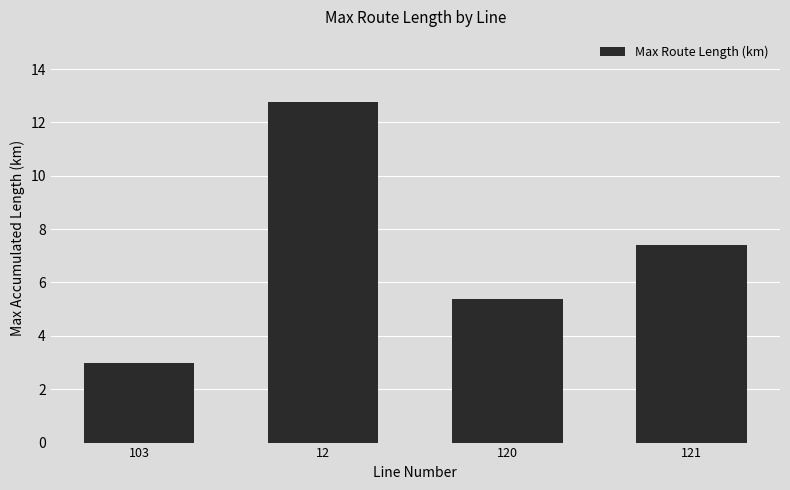

The value at 120 is 5.4. True or false?

True